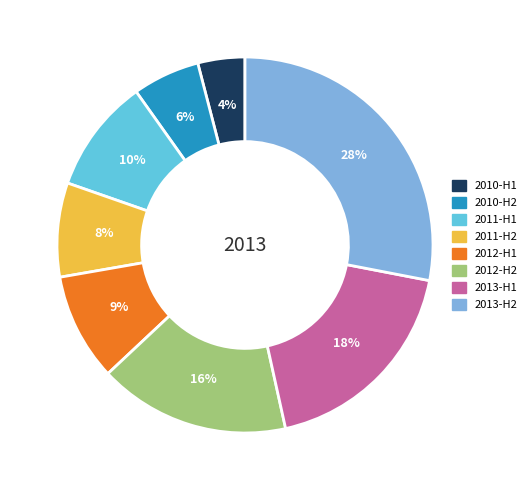

Is it true that 2011-H2 is 18% of the pie?

False